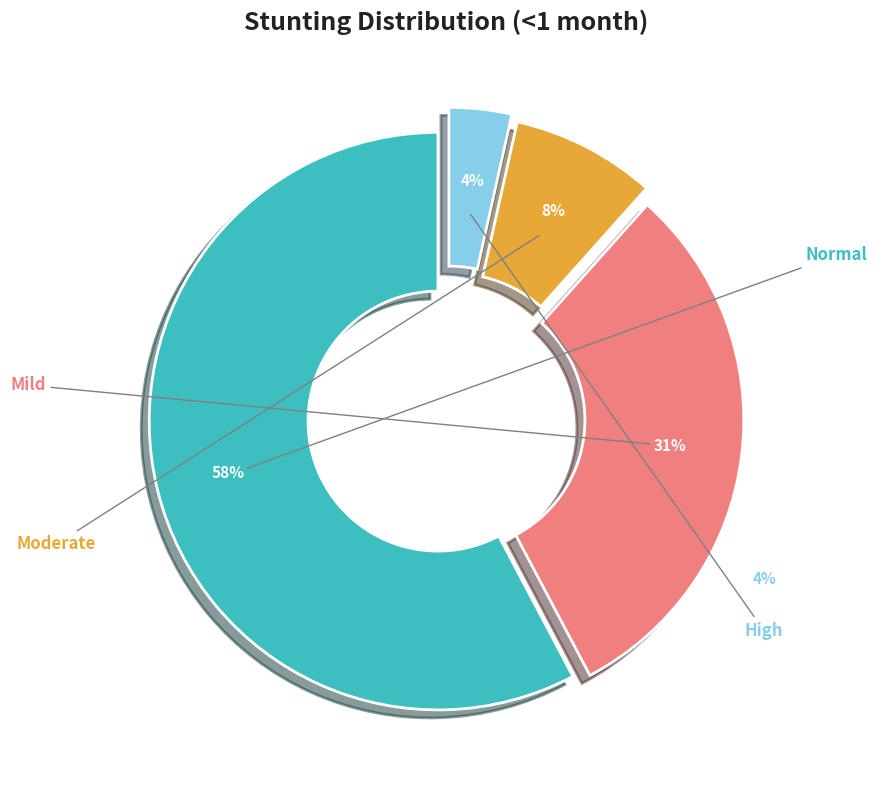

How much of the chart is everything except Moderate (HAZ-score between -3 and -2)?

91.9%